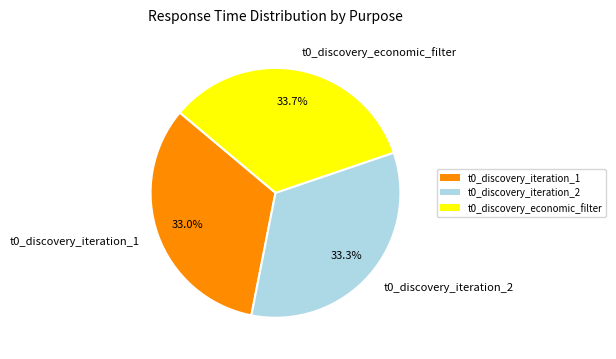

Combined, what portion of the pie is t0_discovery_iteration_1 and t0_discovery_iteration_2?

66.3%